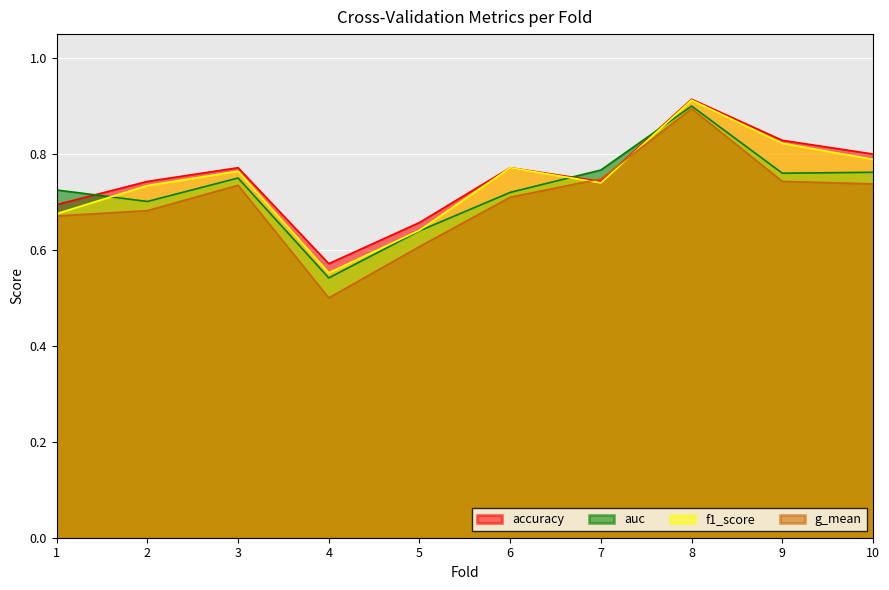

Where do g_mean and f1_score first cross each other?

6 and 7